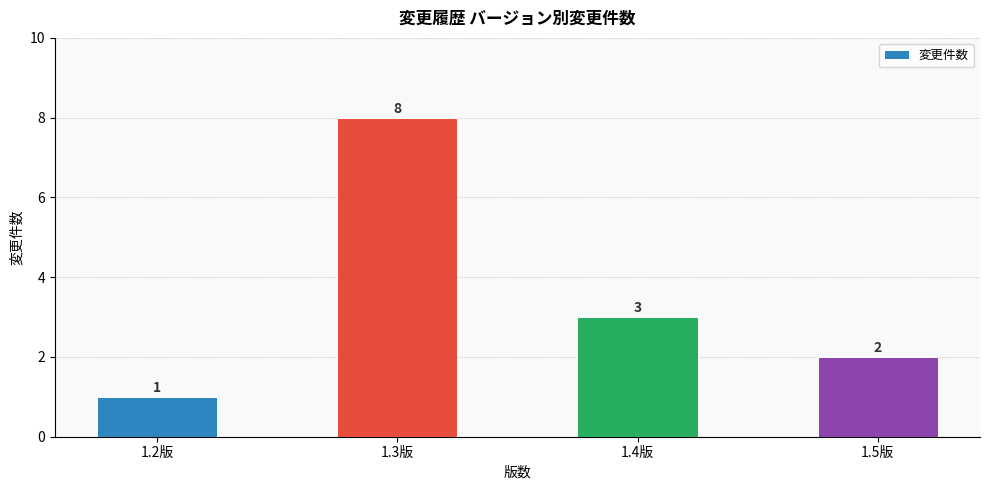

What is the maximum value shown in the chart?

8